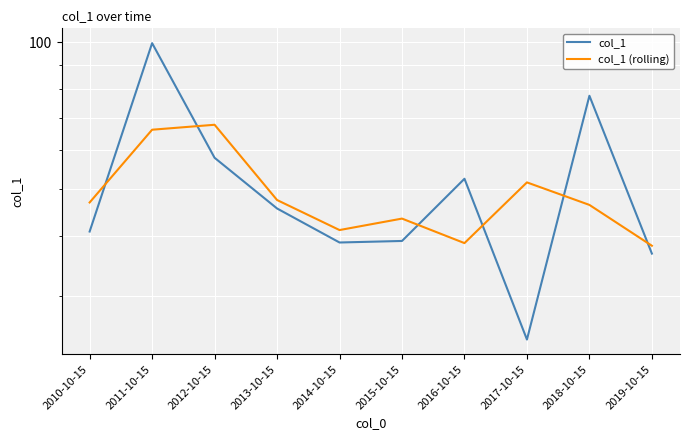

How many data points in col_1 (rolling) are less than 46?

4